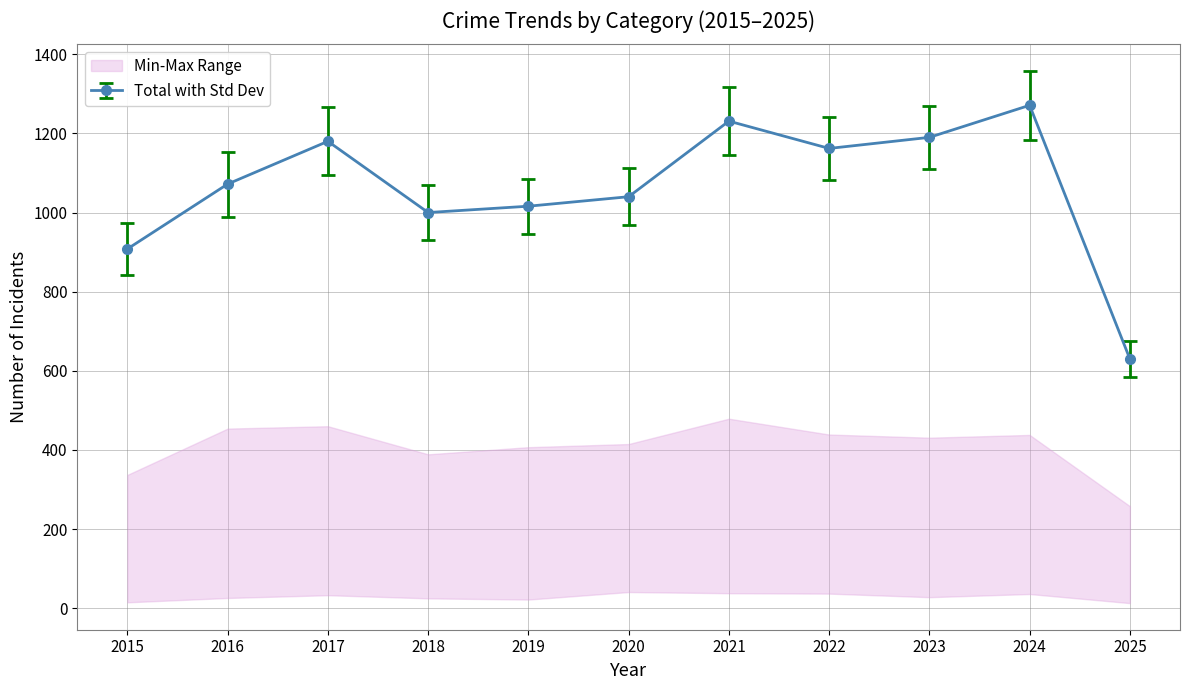

True or false: Criminal Sexual Assault and Aggravated Battery cross at least once.

False